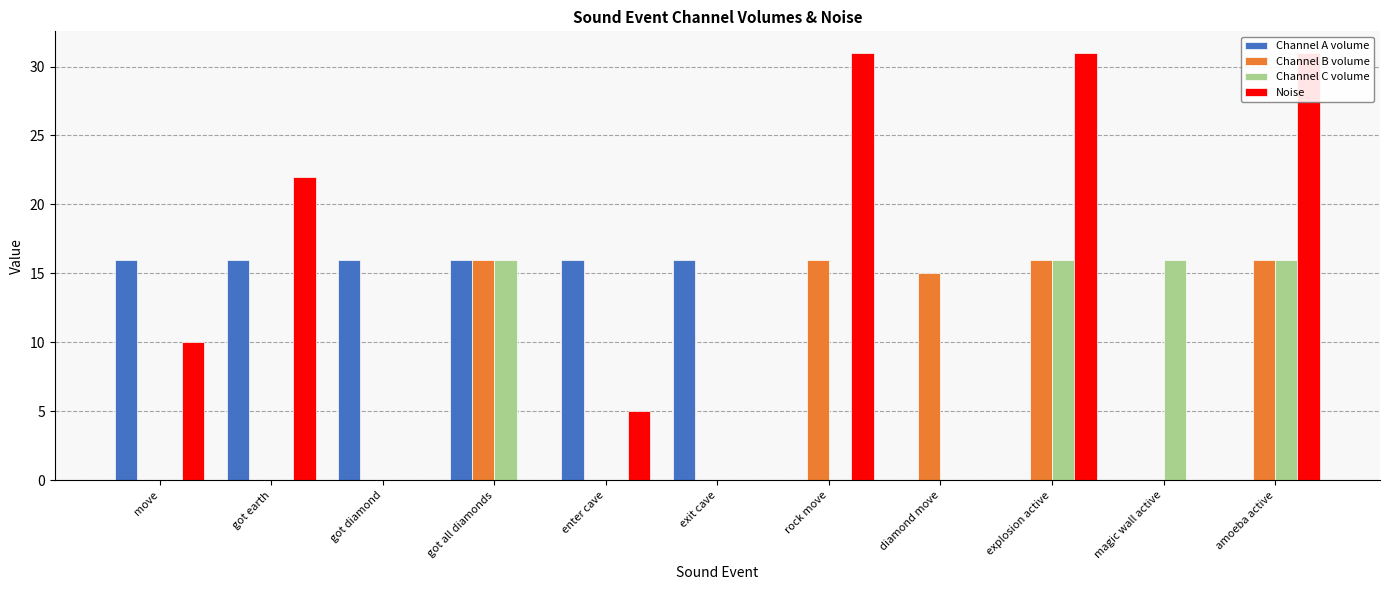

Are the bars horizontal?

No